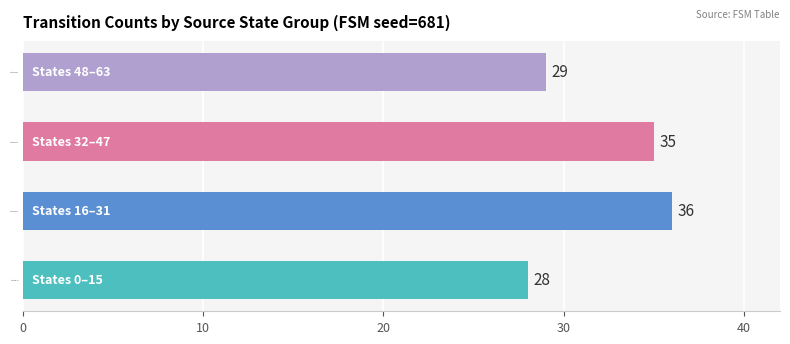

Which has a higher value, States 16–31 or States 48–63?

States 16–31